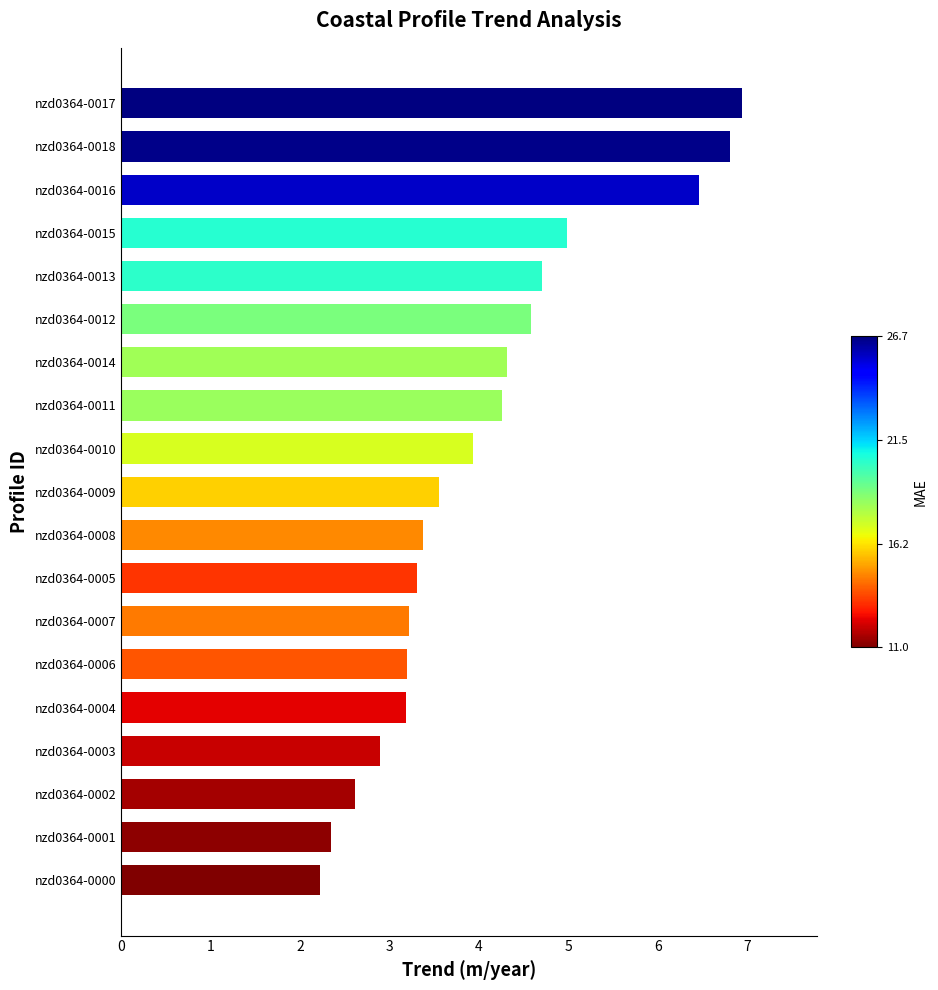

What is the approximate value at nzd0364-0001?

2.3